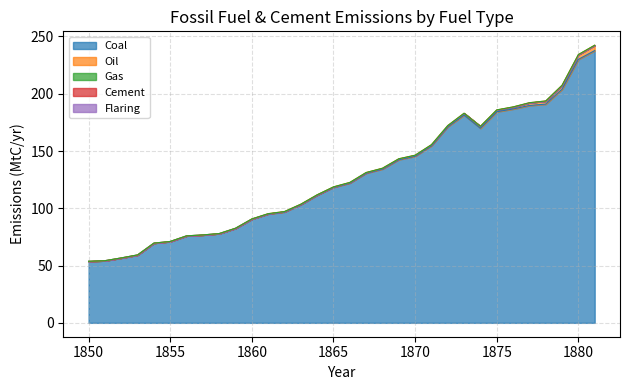

What is the value of the Coal point at the 8th from the left?

76.7